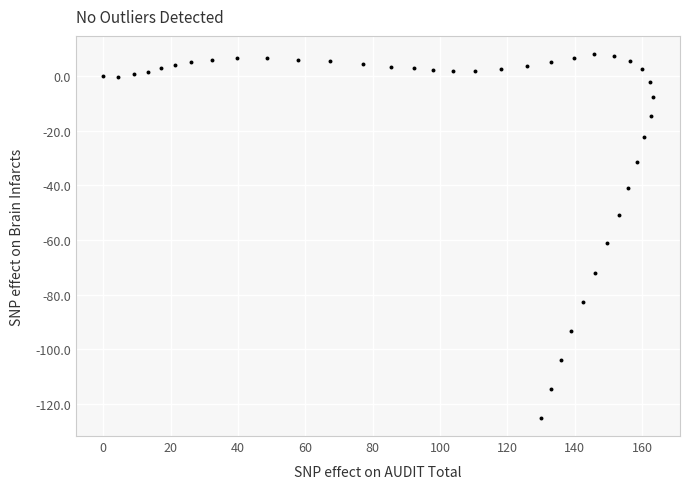

What is the range of X values (max minus min)?

163.1